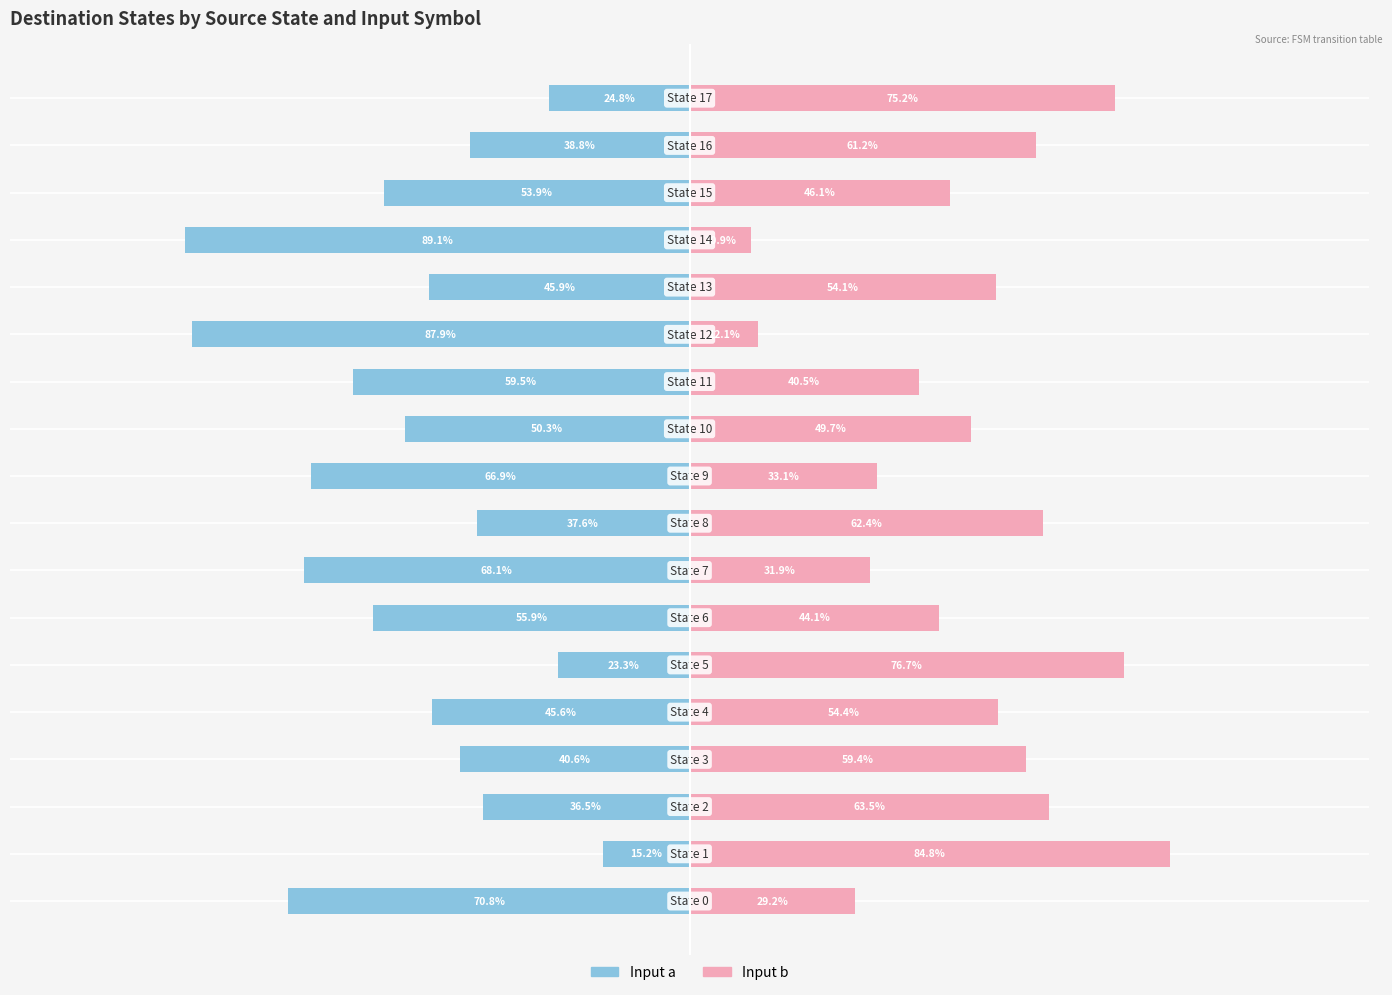

What is the maximum value for input_b?

84.8